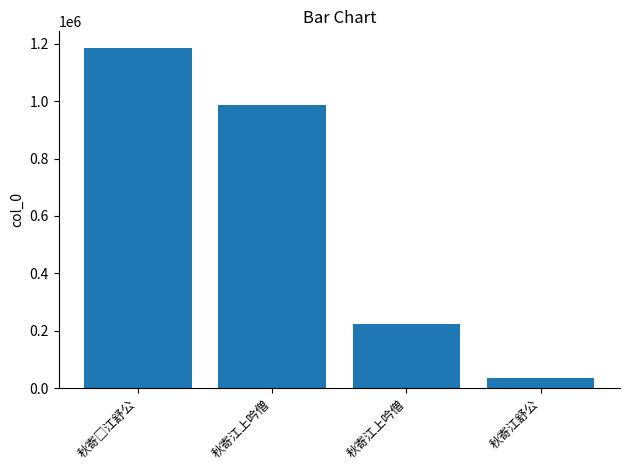

Does the chart contain any negative values?

No